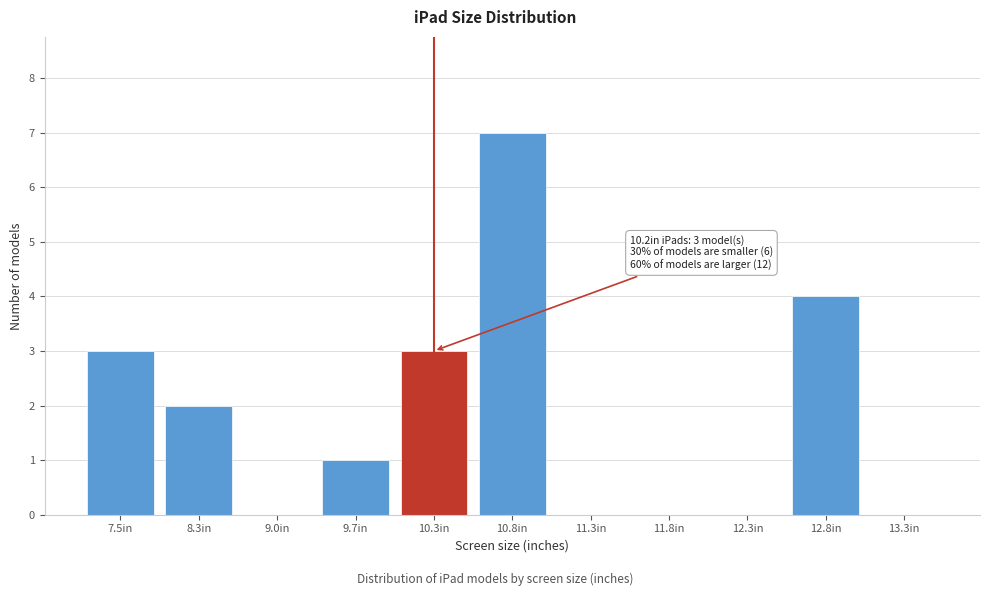

Reading left to right, extract all data points from this chart.

7.5in=3	8.3in=2	9.0in=0	9.7in=1	10.3in=3	10.8in=7	11.3in=0	11.8in=0	12.3in=0	12.8in=4	13.3in=0